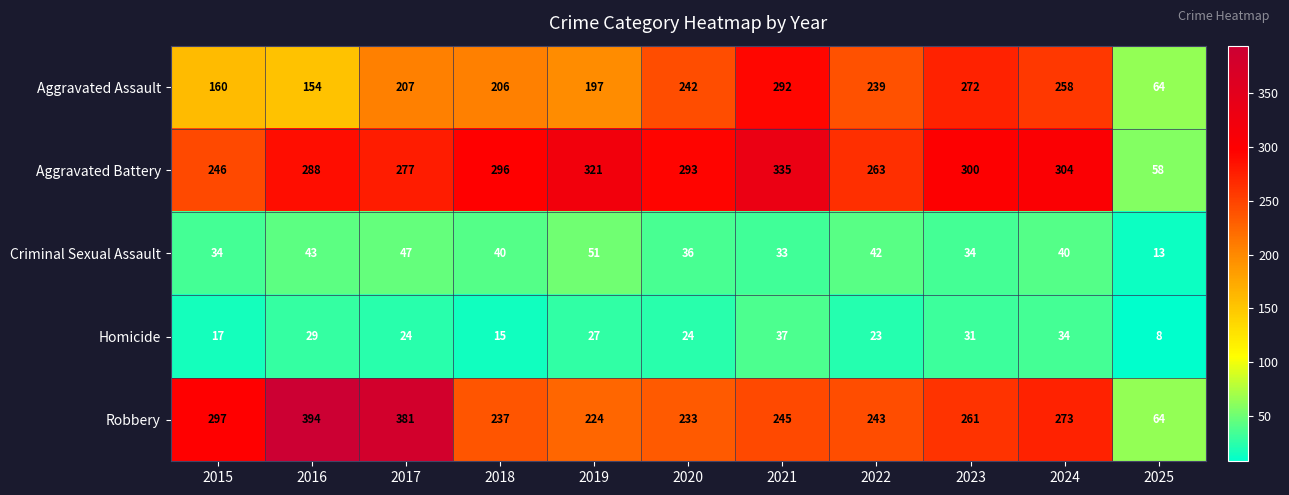

At which label is Aggravated Assault closest to 178?

2015